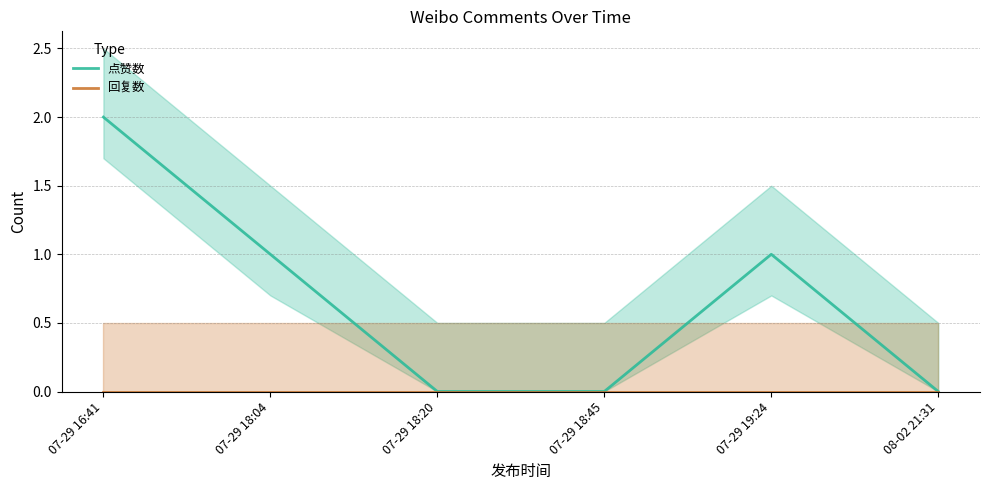

What is the label of the 3rd point from the left?

07-29 18:20